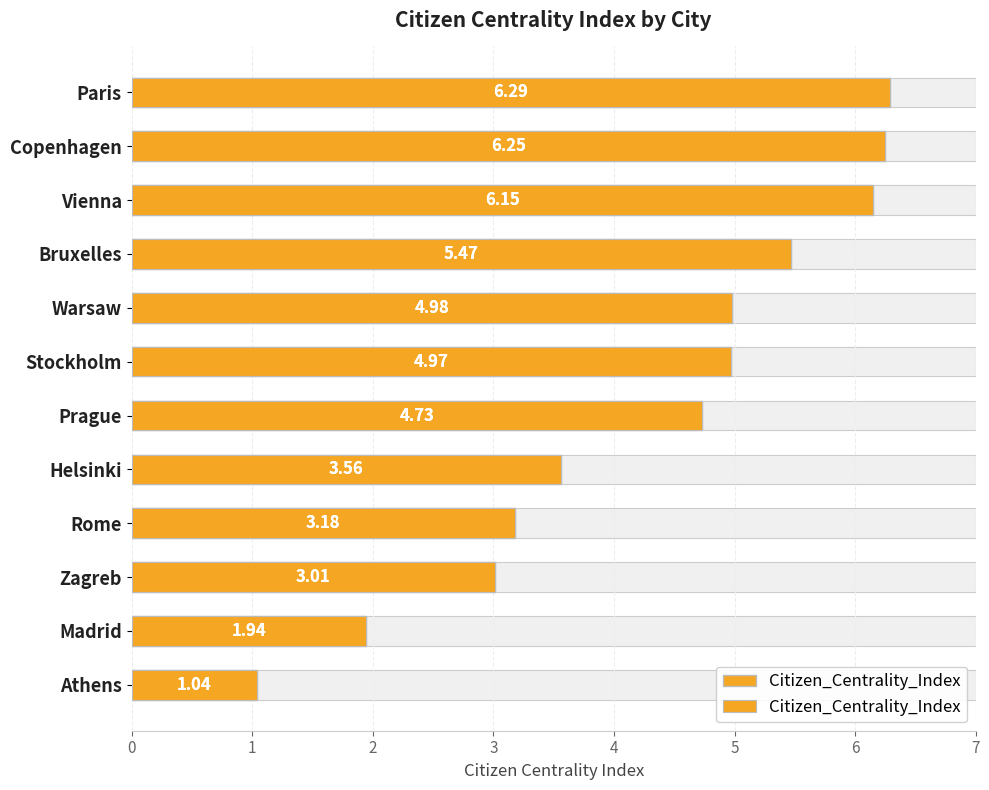

What is the average value?

4.3